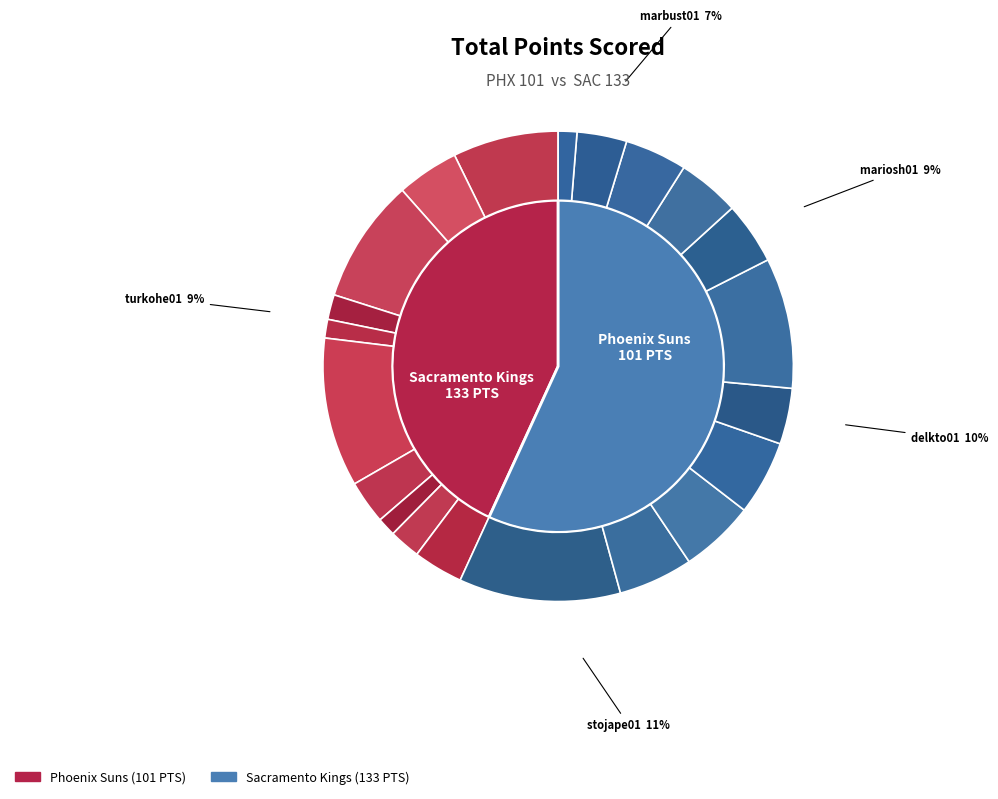

To the nearest percent, what percentage of the pie is 7?

1%